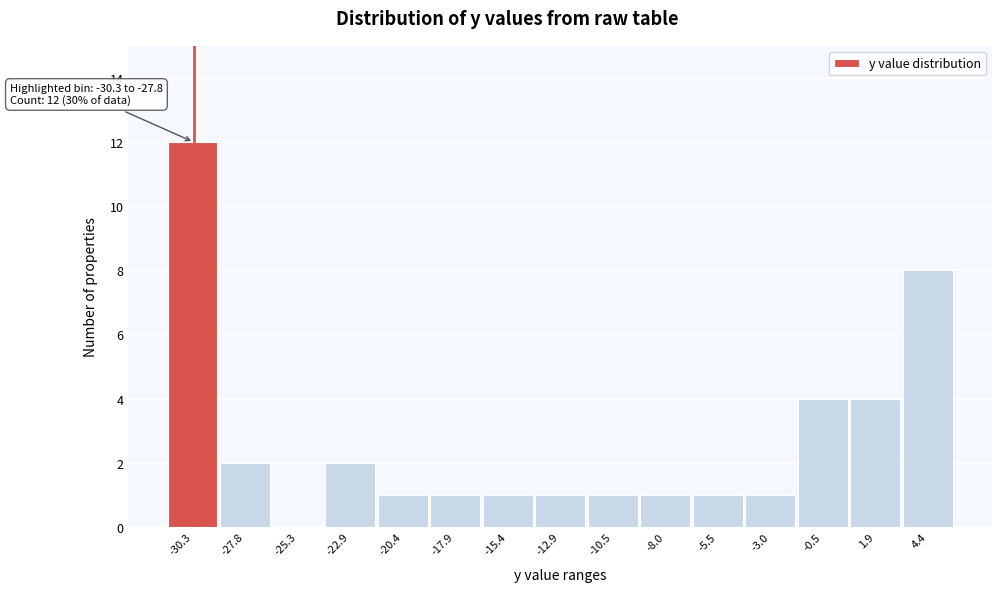

Reading left to right, list all the values displayed in this chart.

-30.3=12	-27.8=2	-25.3=0	-22.9=2	-20.4=1	-17.9=1	-15.4=1	-12.9=1	-10.5=1	-8.0=1	-5.5=1	-3.0=1	-0.5=4	1.9=4	4.4=8